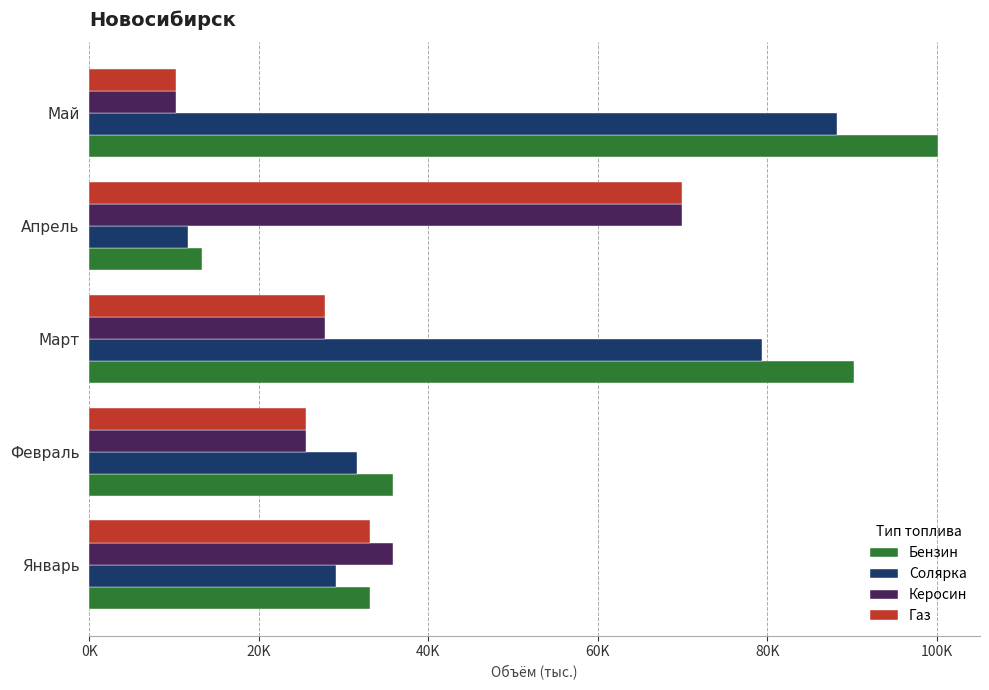

What are all the series names shown in the legend?

Бензин, Солярка, Керосин, Газ